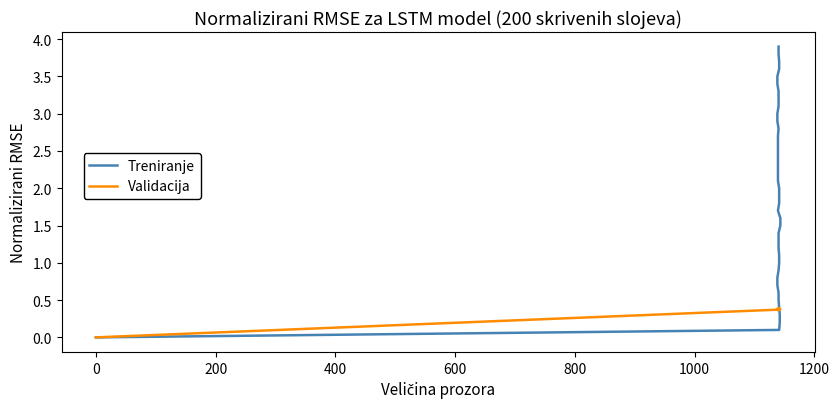

What is the maximum value for Validacija?

0.4